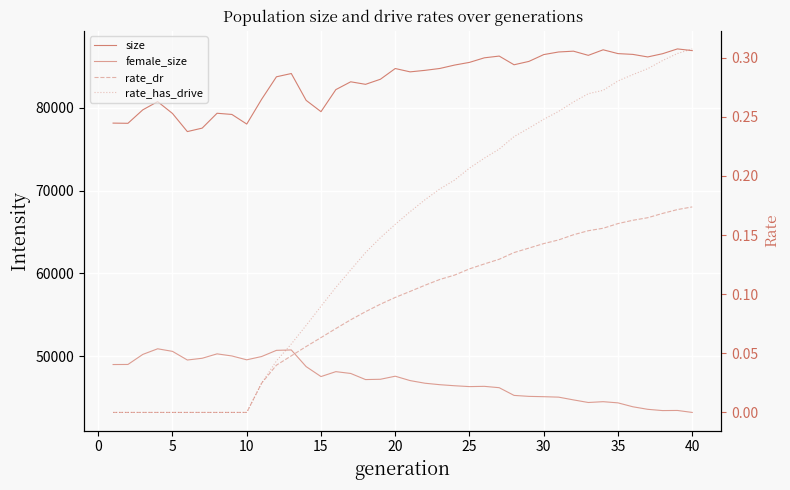

What is the difference between the maximum and minimum values in the rate_dr series?

0.2